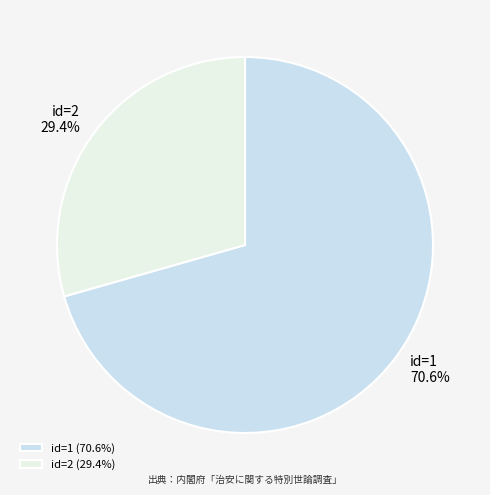

Is id=1 the majority of the pie?

Yes